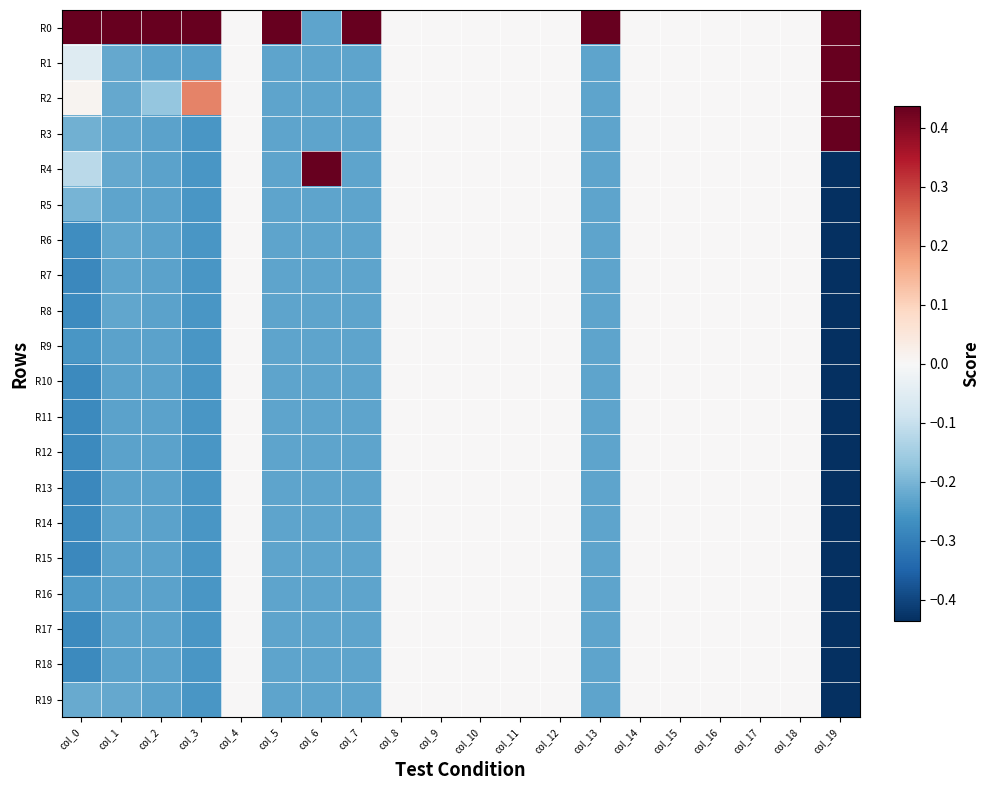

Rank the series by their maximum value, from lowest to highest.

R5, R6, R7, R8, R9, R10, R11, R12, R13, R14, R15, R16, R17, R18, R19, R3, R1, R2, R0, R4